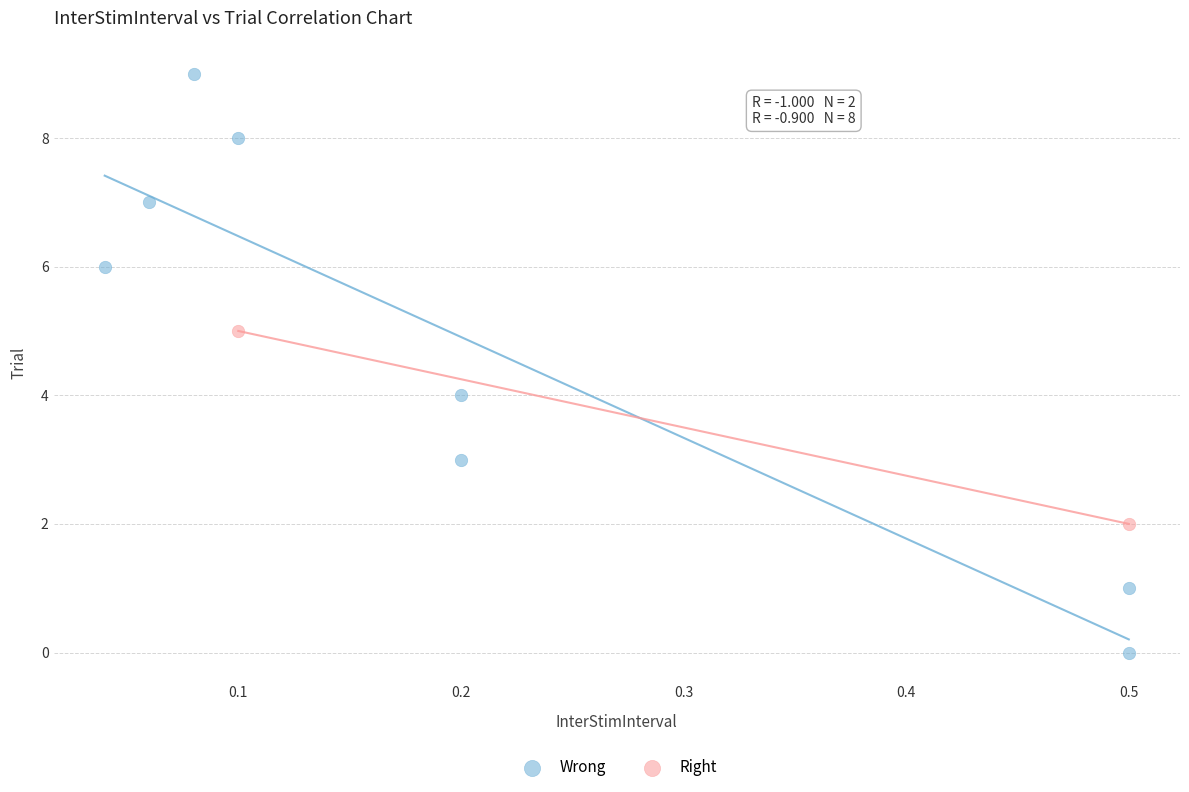

What are all the series names shown in the legend?

Wrong, Right